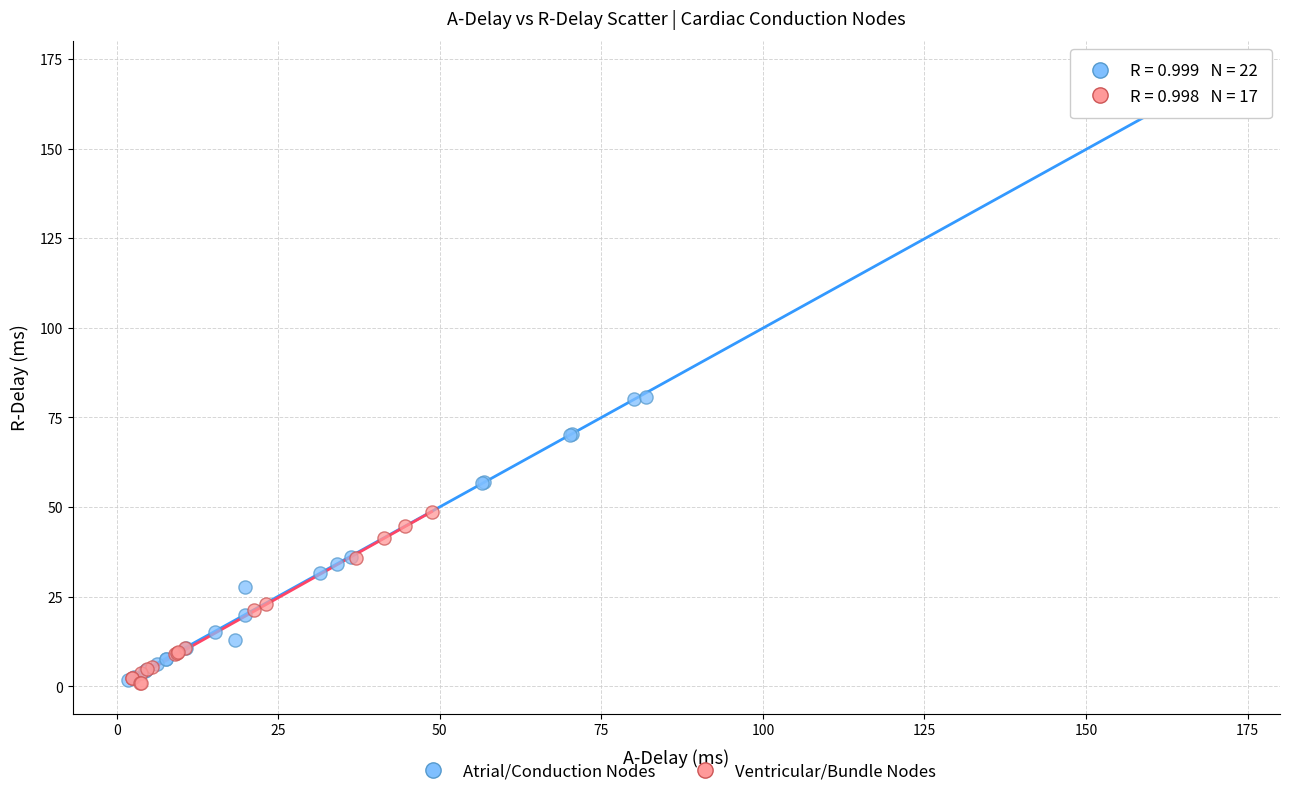

Which series has the largest Y range (max minus min)?

Atrial/Conduction Nodes